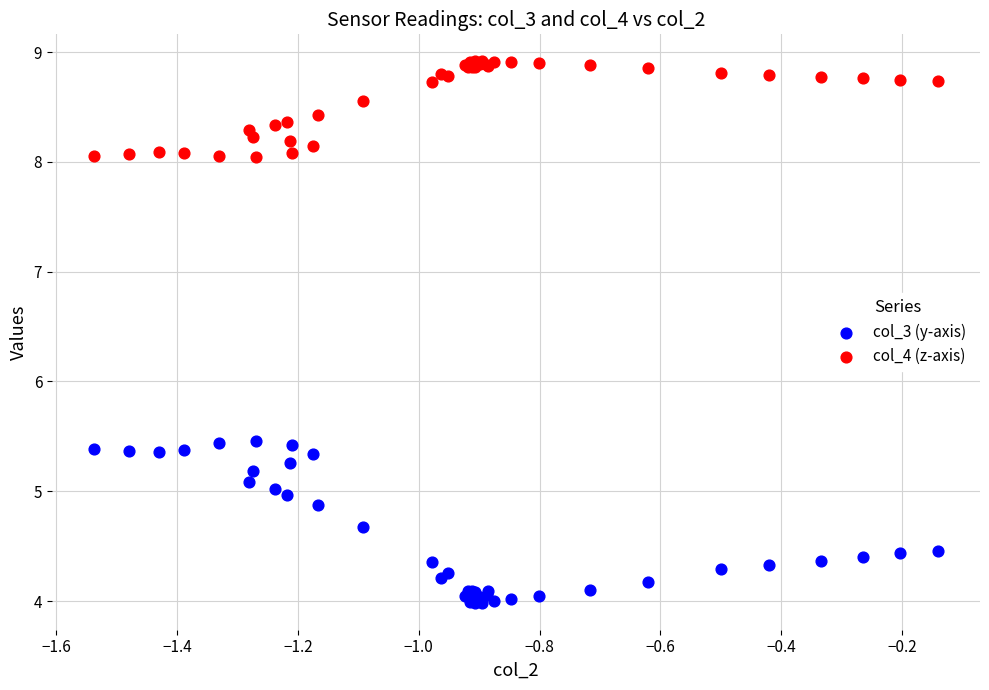

What is the X range (max minus min) for the scatter plot?

1.4